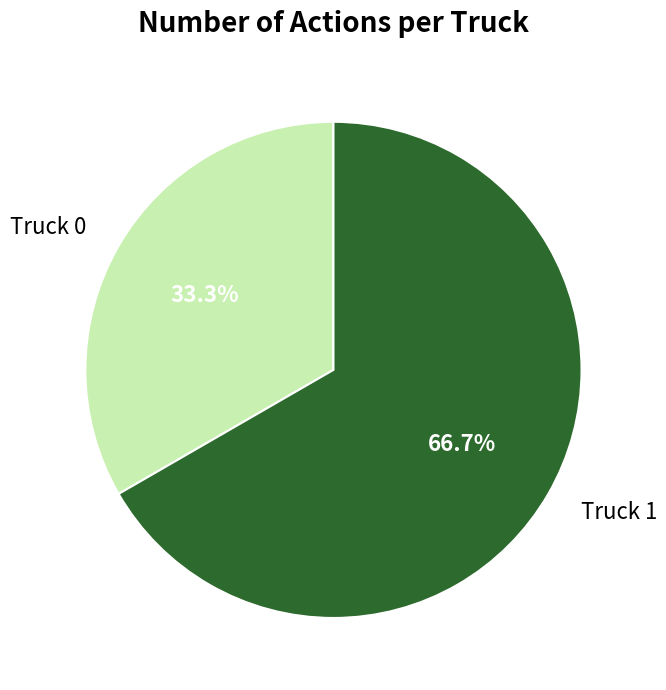

How many segments does this pie chart have?

2